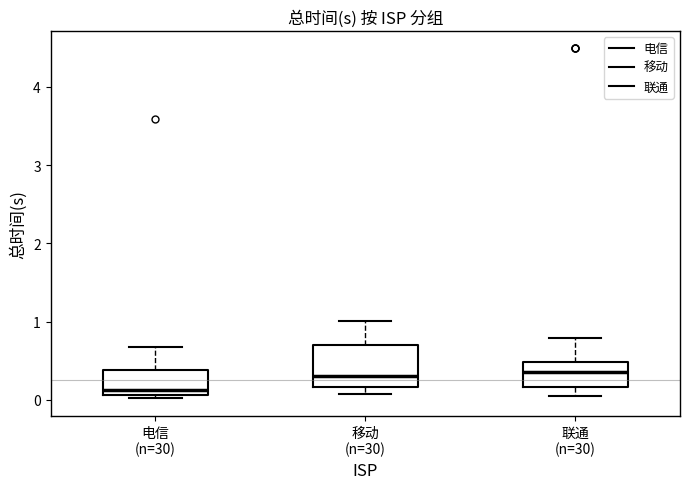

Reading left to right, transcribe this box plot: for each box, give where its median line is, the range the box spans, and where its two whiskers end, as read against the y-axis. The values are not printed on the chart, so give them approximately, as read against the axis.

电信 (n=30): median 0.1 (just above the box's lower edge), box 0.1 to 0.4, whiskers 0.0 to 0.7
移动 (n=30): median 0.3, box 0.2 to 0.7, whiskers 0.1 to 1.0
联通 (n=30): median 0.4, box 0.2 to 0.5, whiskers 0.0 to 0.8